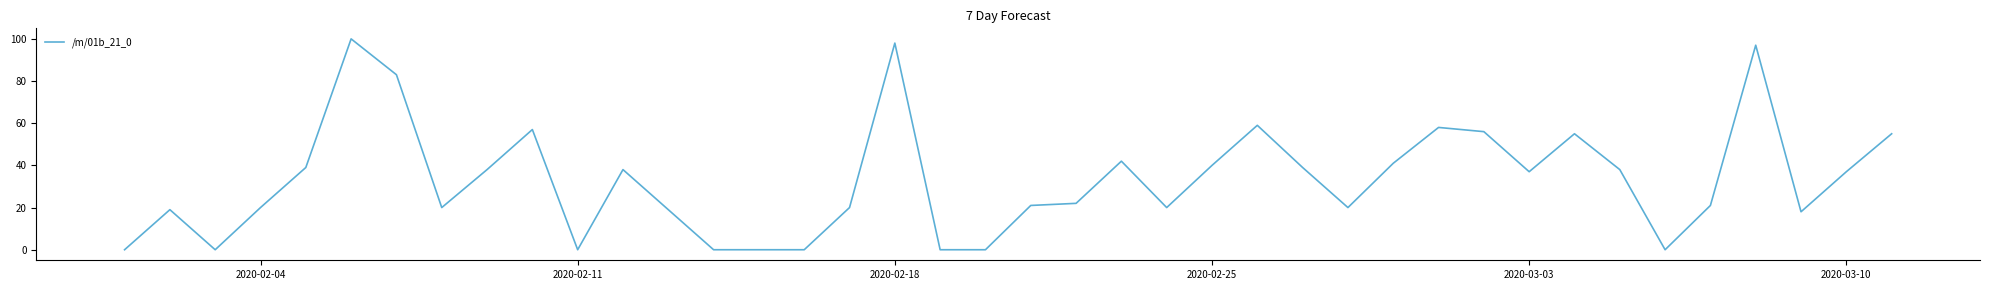

What is the greatest value displayed?

100